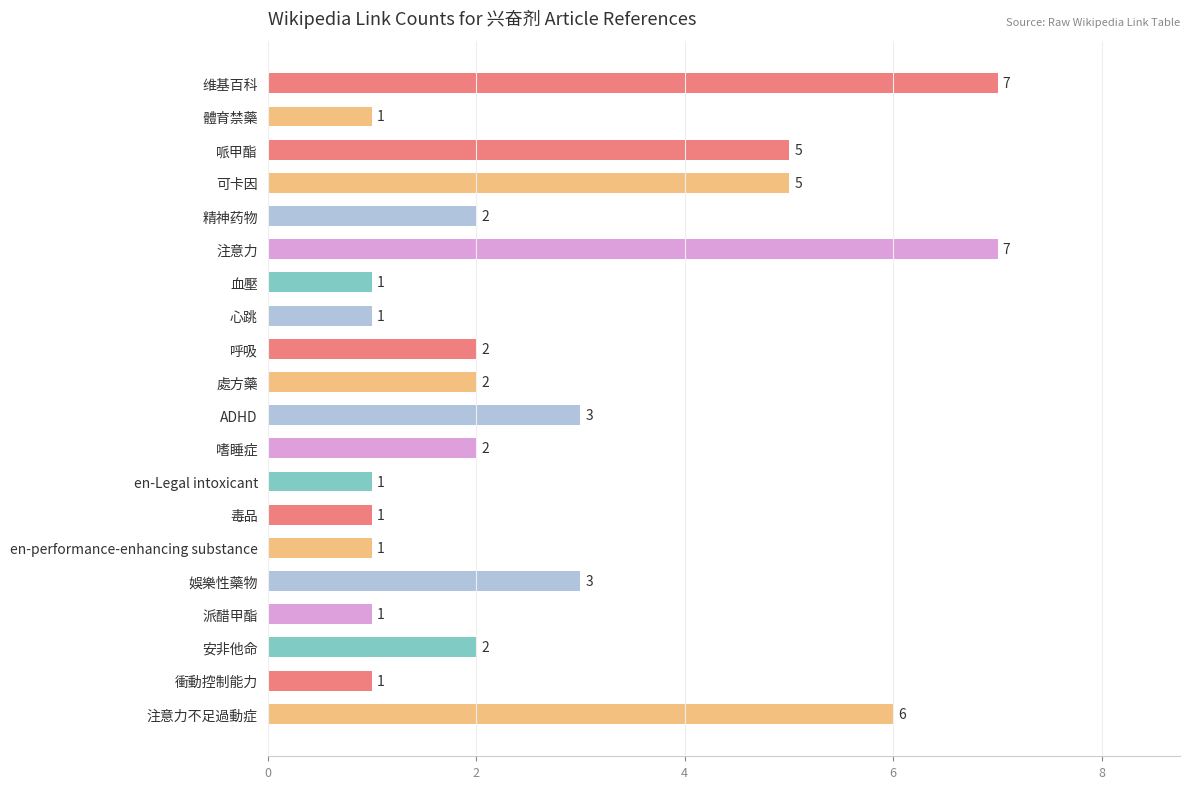

Does the chart contain stacked bars?

No